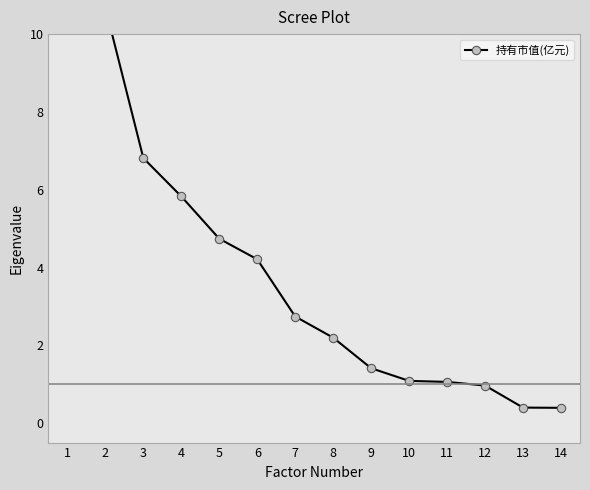

What is the greatest value displayed?

10.8